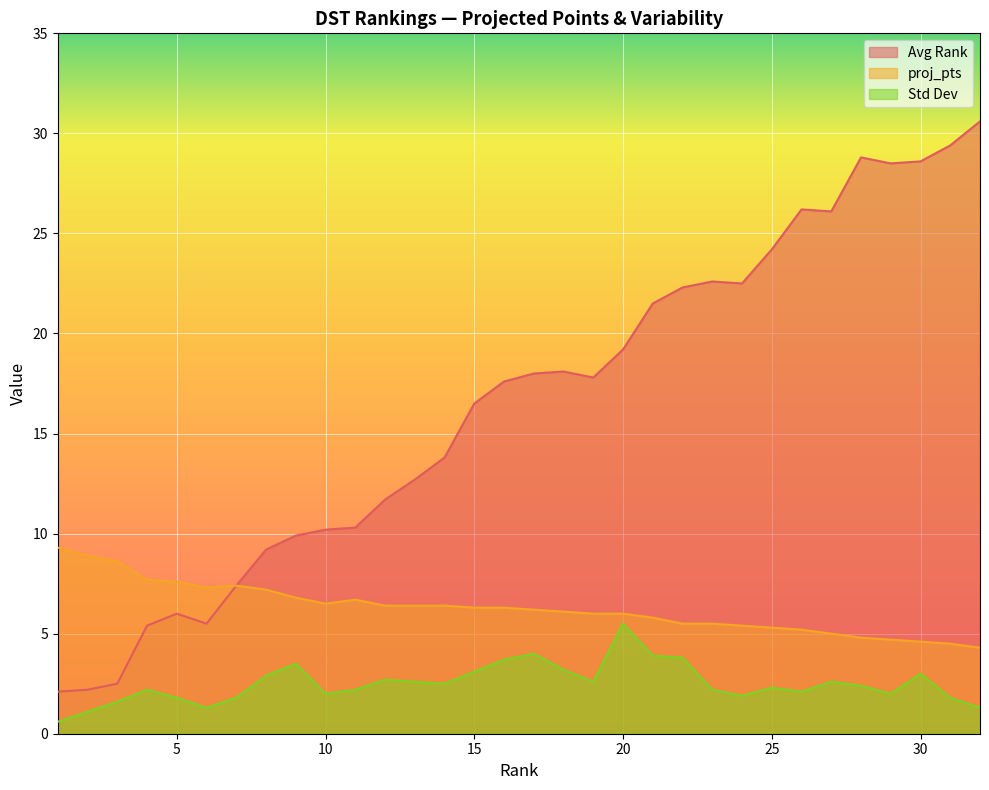

Does the chart display data point markers on the line(s)?

No